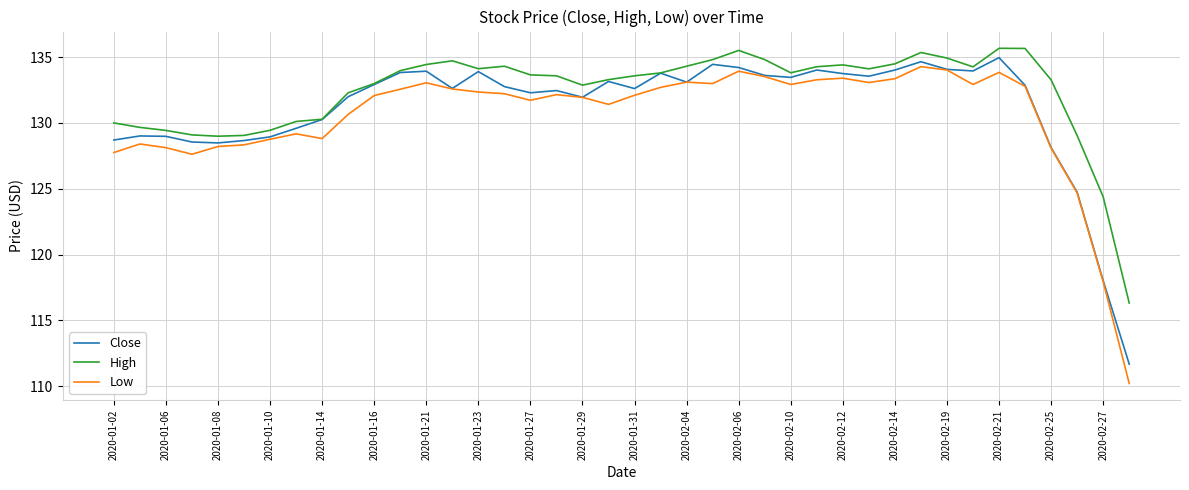

True or false: Low and High cross at least once.

False